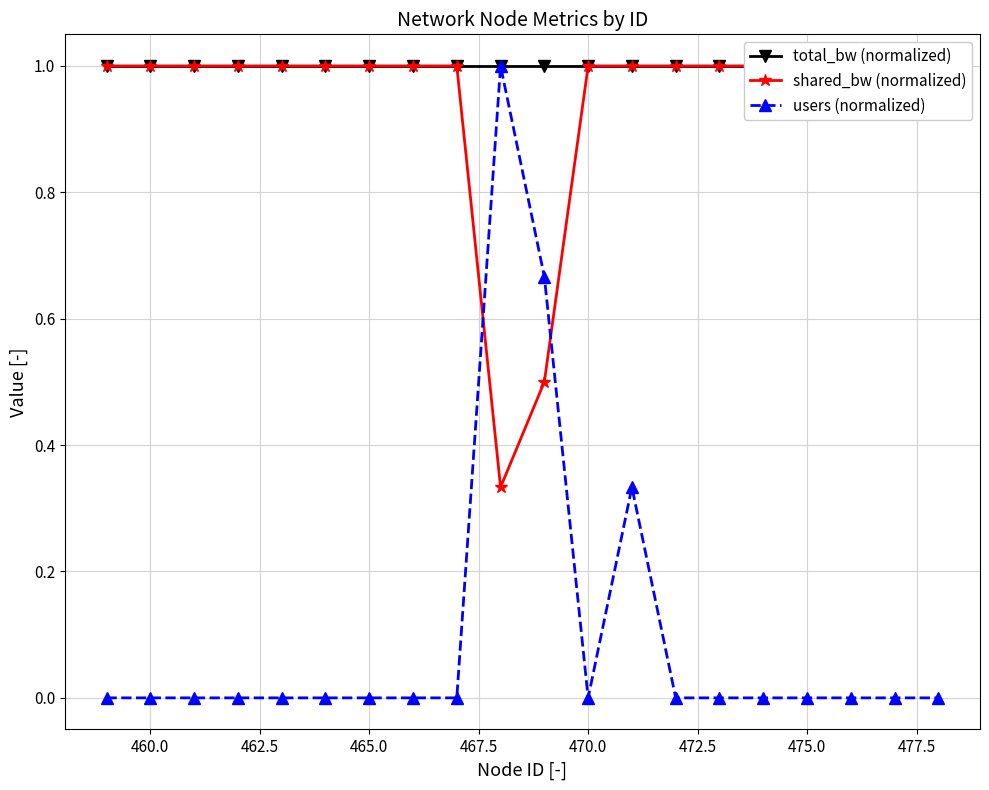

The total_bw (normalized) series shows 0.5 at 475.0. True or false?

False